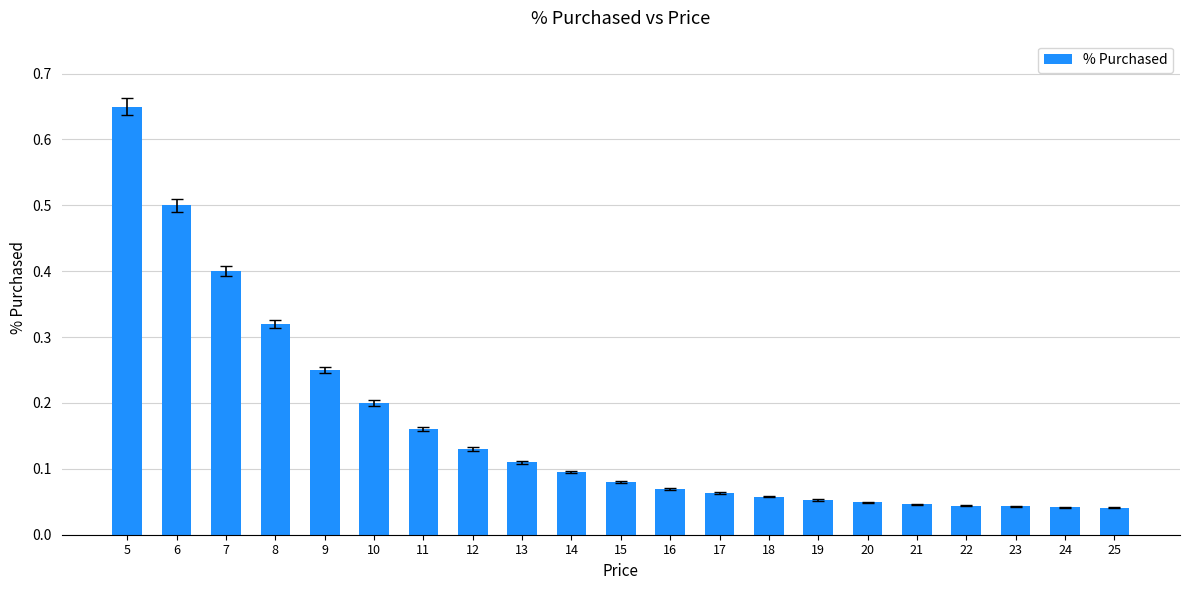

The value at 22 is 0.1. True or false?

False